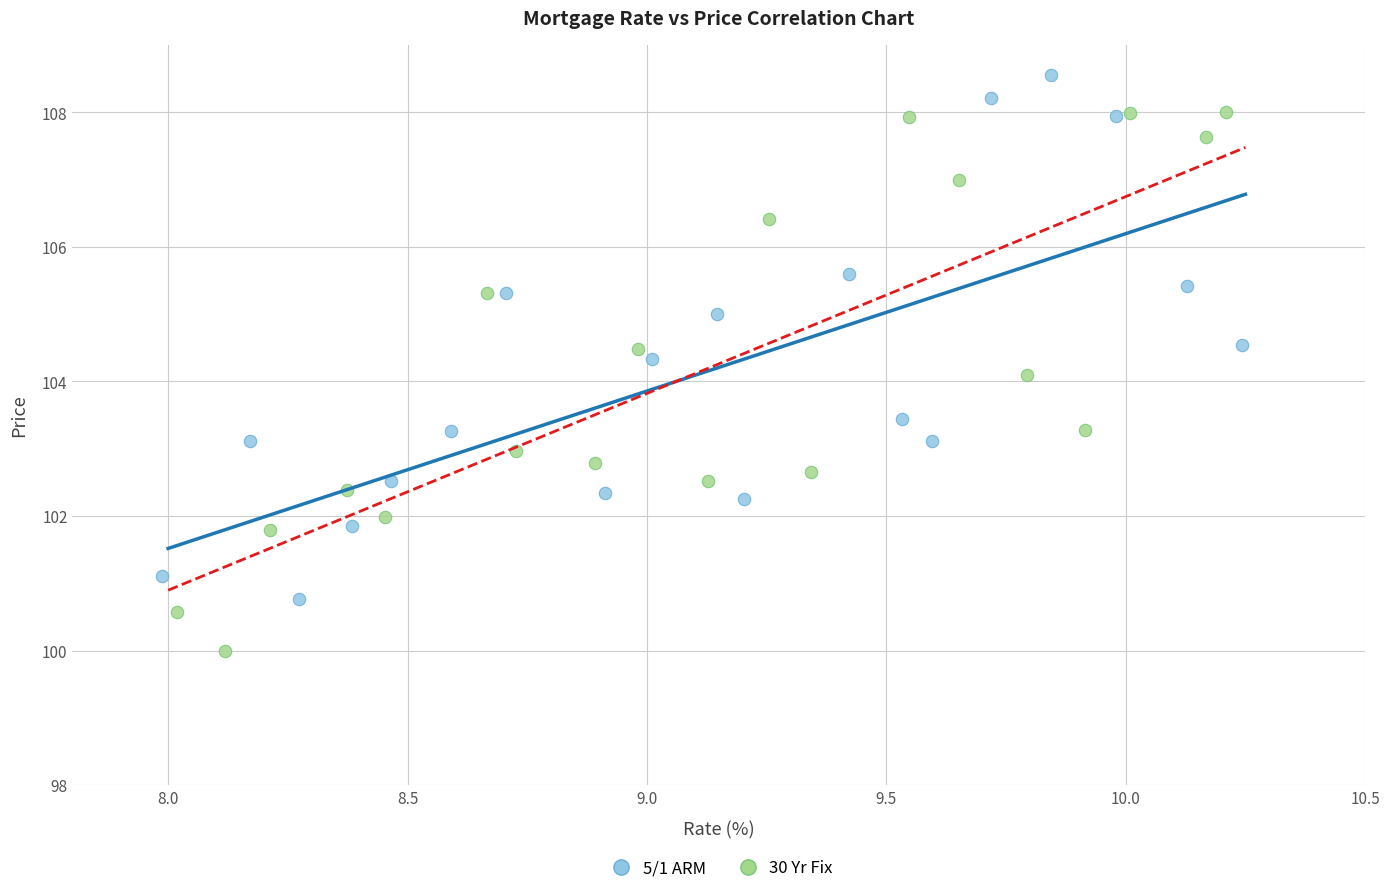

Which series reaches the maximum Y coordinate?

5/1 ARM